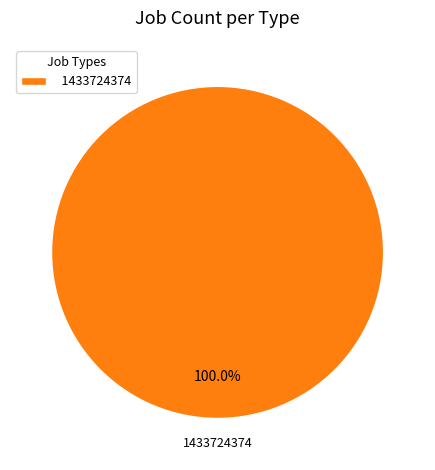

Which slice represents more than half of the pie?

1433724374